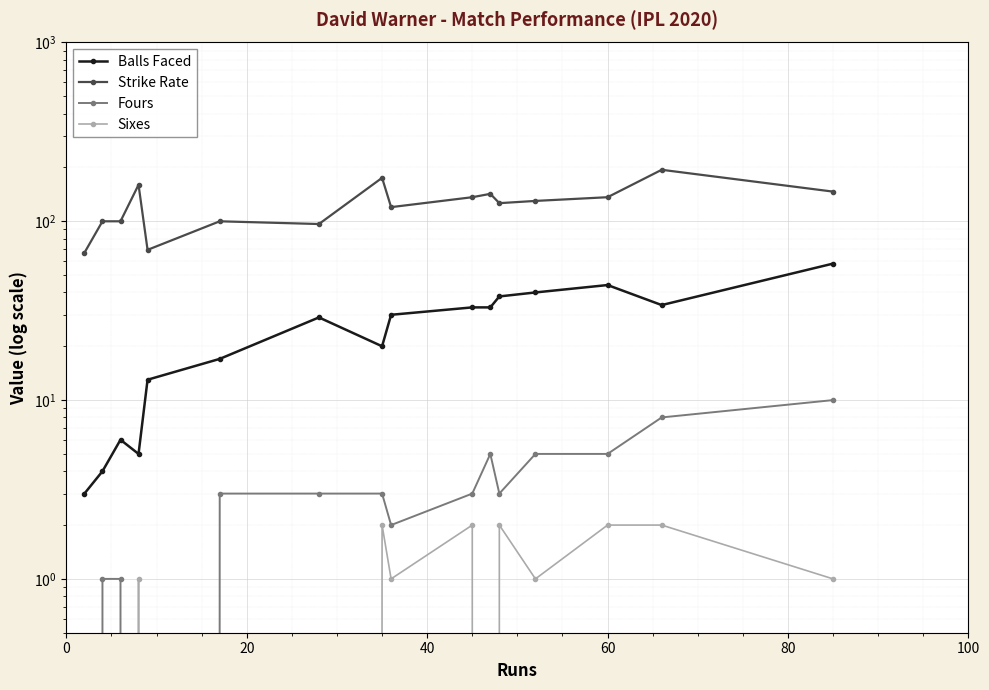

Which series has the largest total across all categories?

Strike Rate